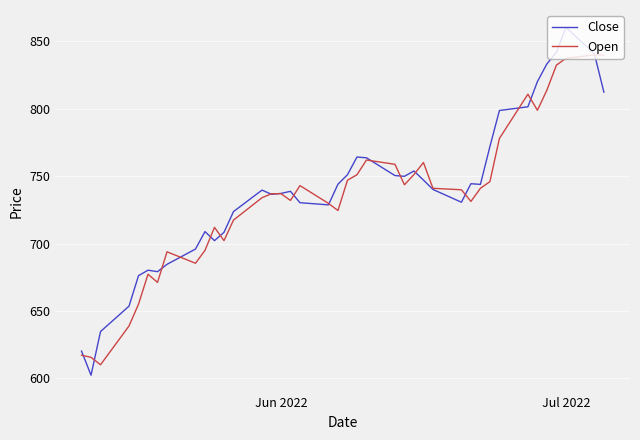

Which series has the largest range (max minus min)?

Close